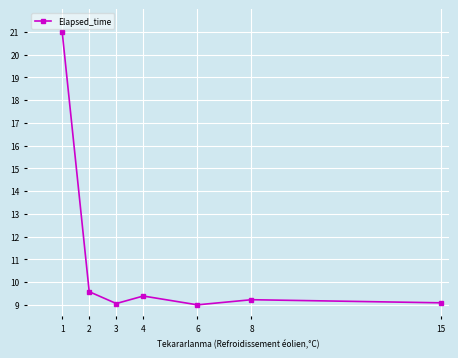

How many lines are shown in the chart?

1